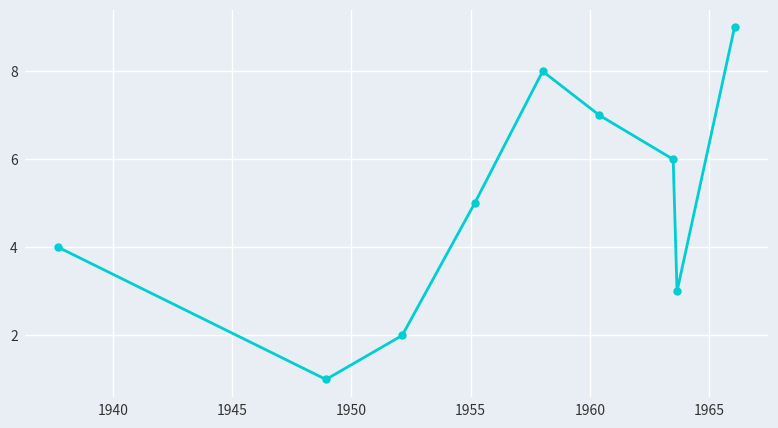

What is the difference between the maximum and minimum values?

8